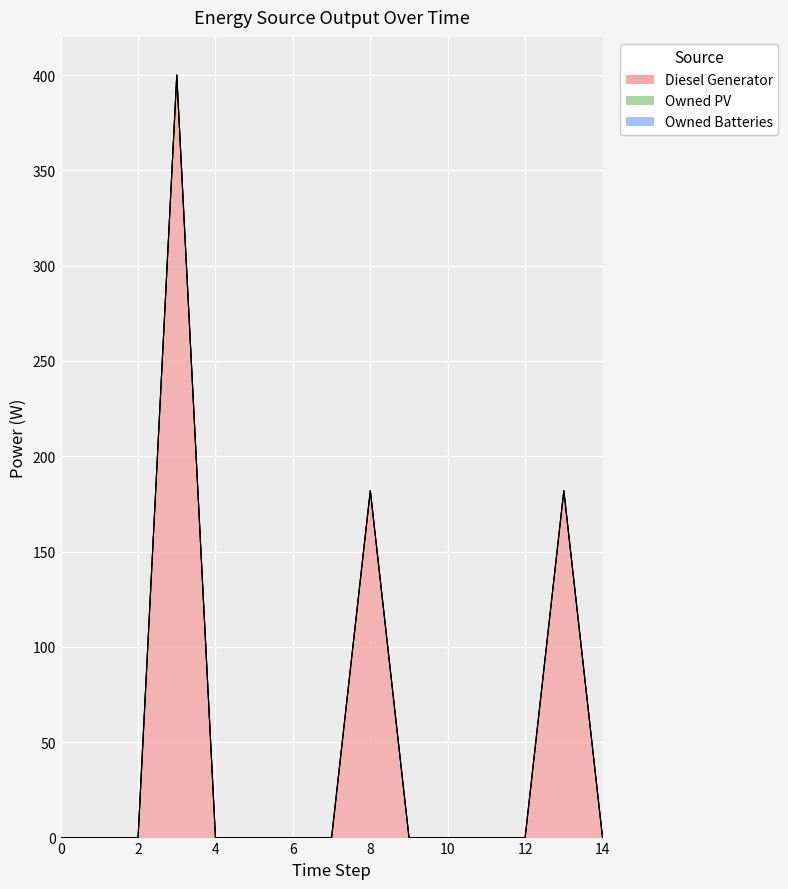

What are all the series names shown in the legend?

Diesel Generator, Owned PV, Owned Batteries